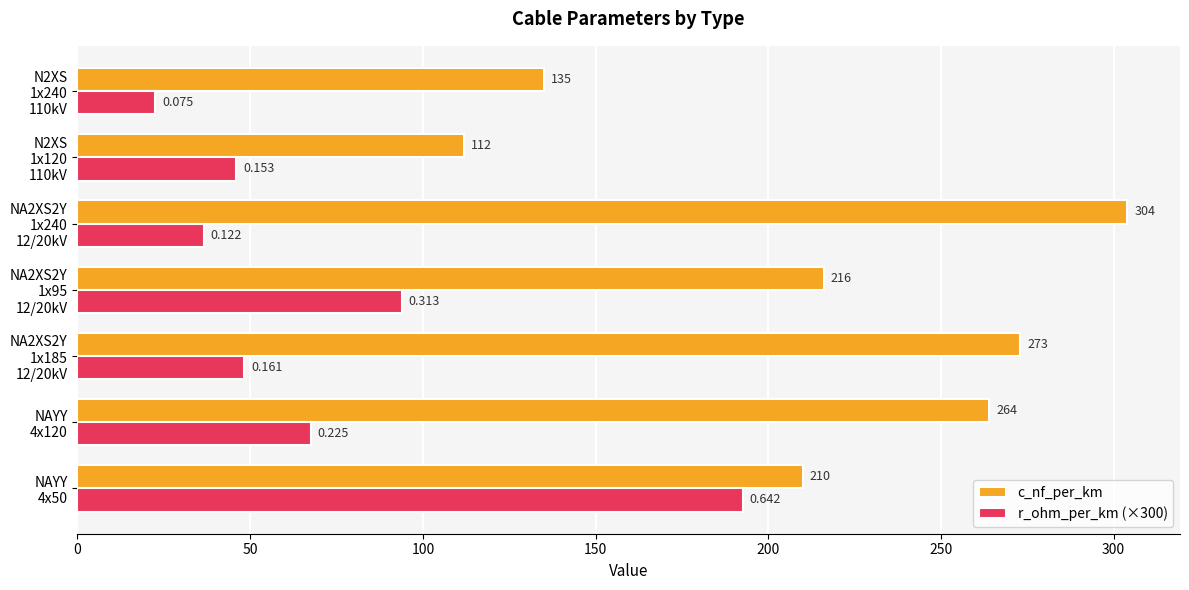

Which series has the widest spread of values?

c_nf_per_km